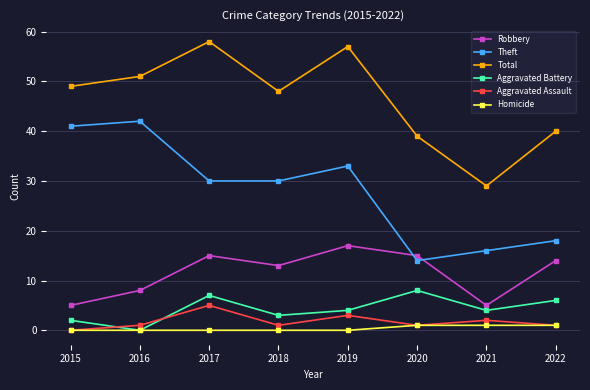

List the series in order of their peak value, lowest first.

Homicide, Aggravated Assault, Aggravated Battery, Robbery, Theft, Total